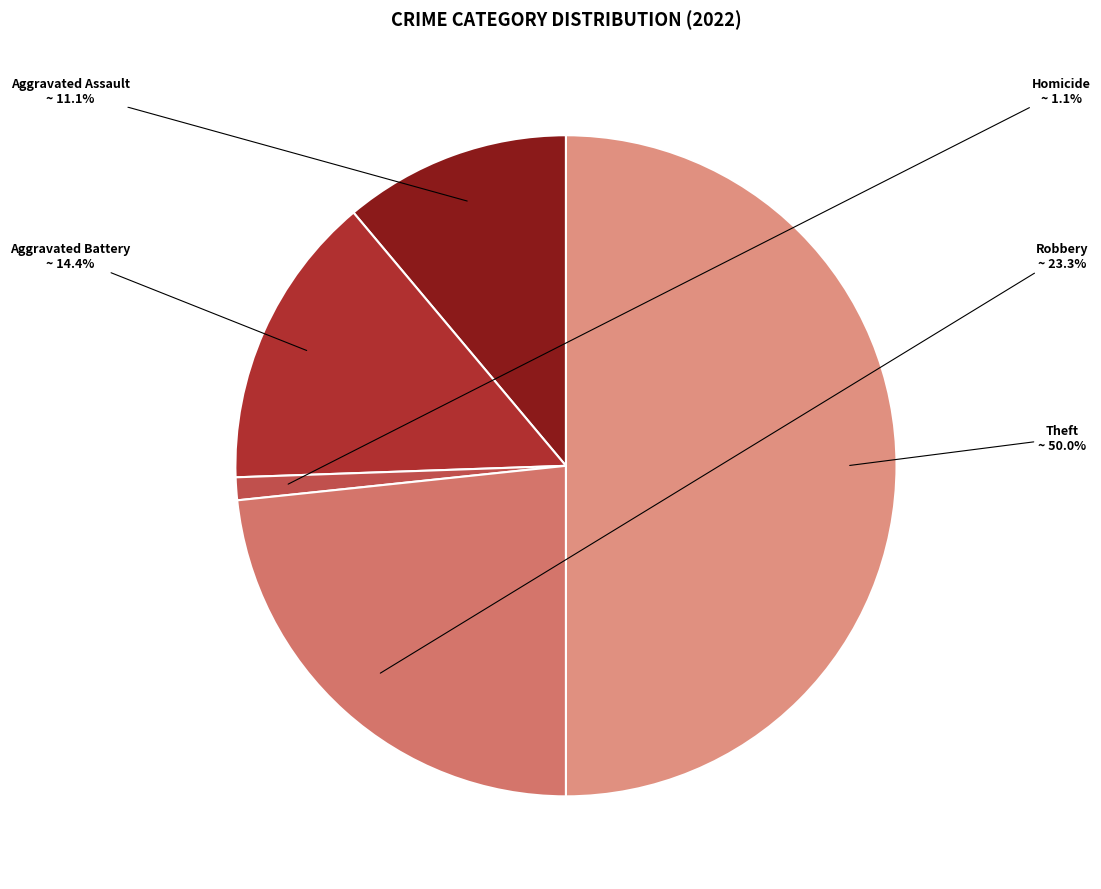

Does Aggravated Assault account for over 50% of the chart?

No